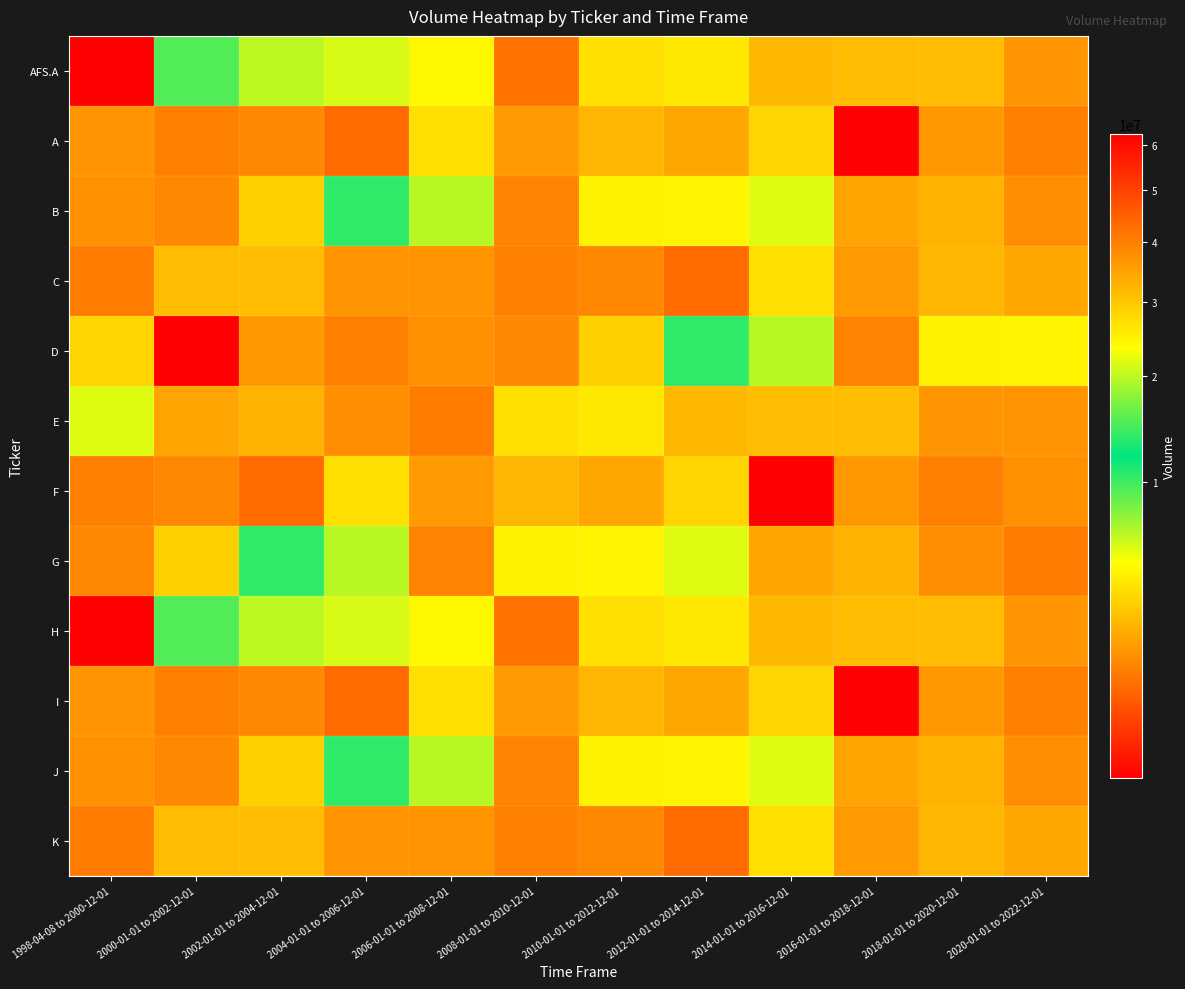

Which series has the largest range (max minus min)?

AFS.A